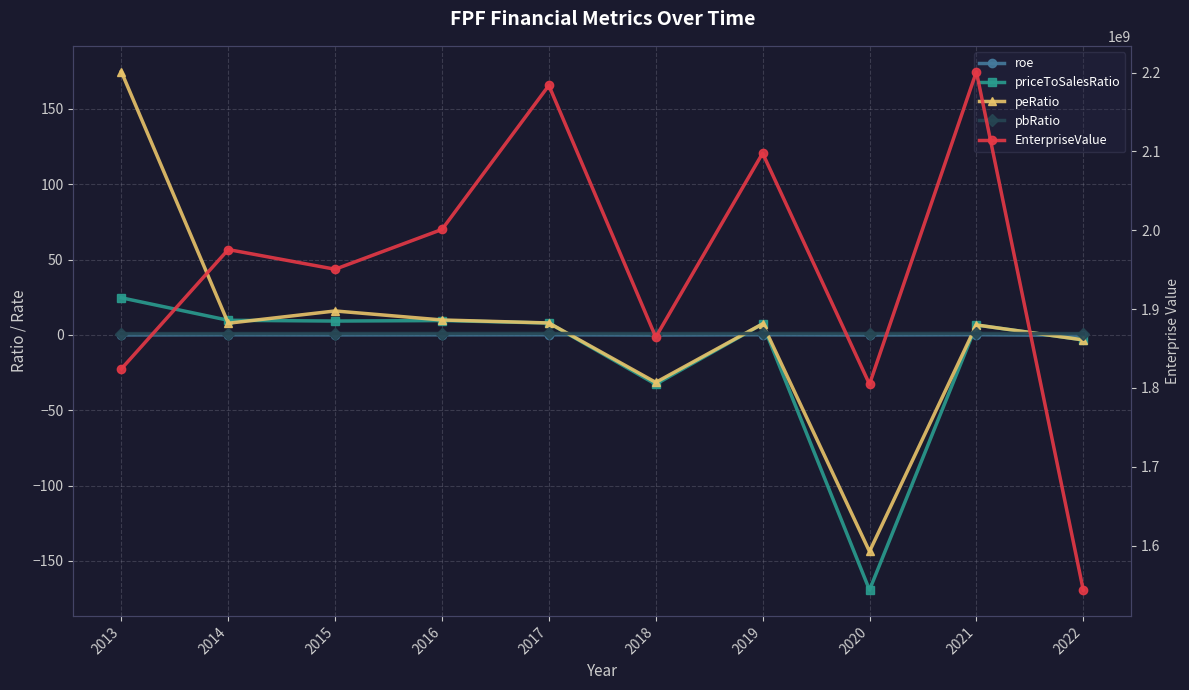

How many intersections are there between pbRatio and priceToSalesRatio?

5